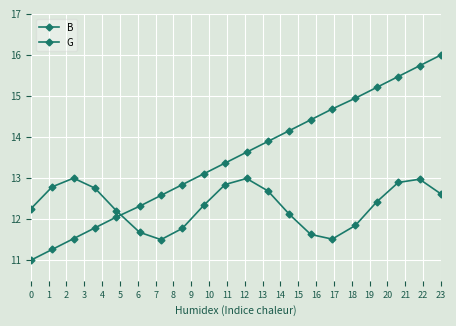

Reading left to right, extract all data points from this chart.

B: 11.0	11.3	11.5	11.8	12.1	12.3	12.6	12.8	13.1	13.4	13.6	13.9	14.2	14.4	14.7	14.9	15.2	15.5	15.7	16.0
G: 12.2	12.8	13.0	12.8	12.2	11.7	11.5	11.8	12.3	12.8	13.0	12.7	12.1	11.6	11.5	11.8	12.4	12.9	13.0	12.6